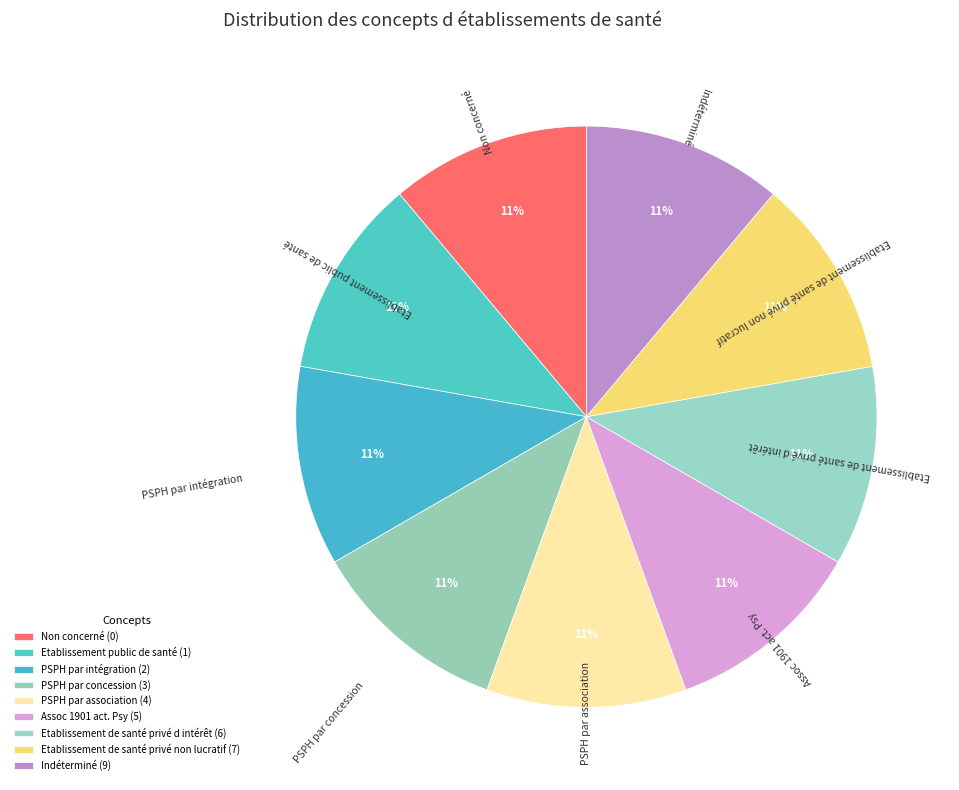

How many slices are in this pie chart?

9